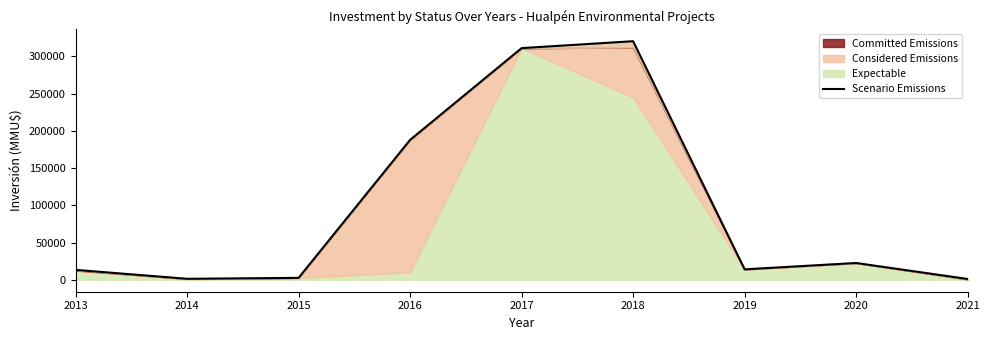

What is the change in value from 2014 to 2016?

+186517